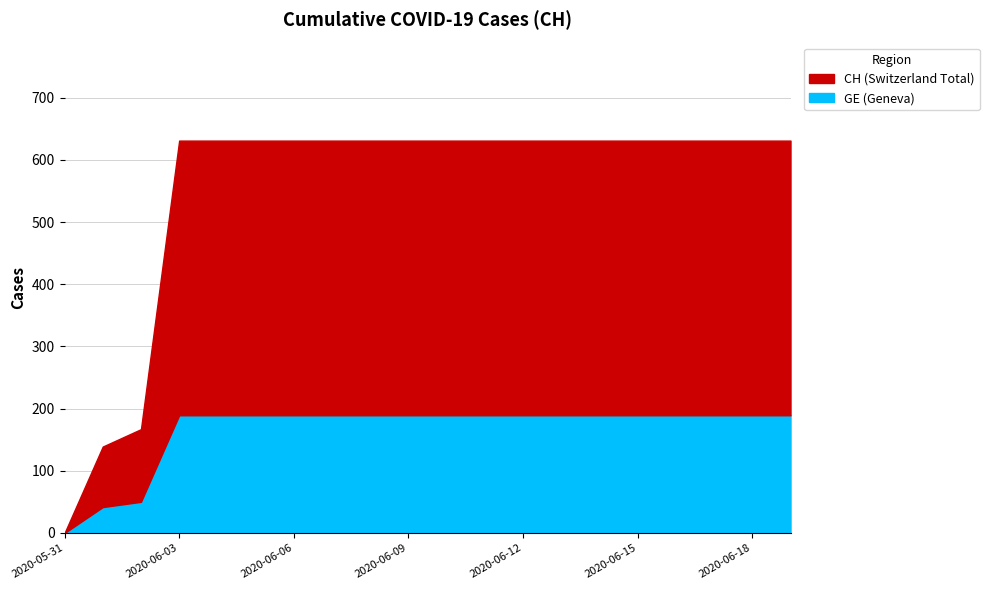

How many data points does each series have?

20